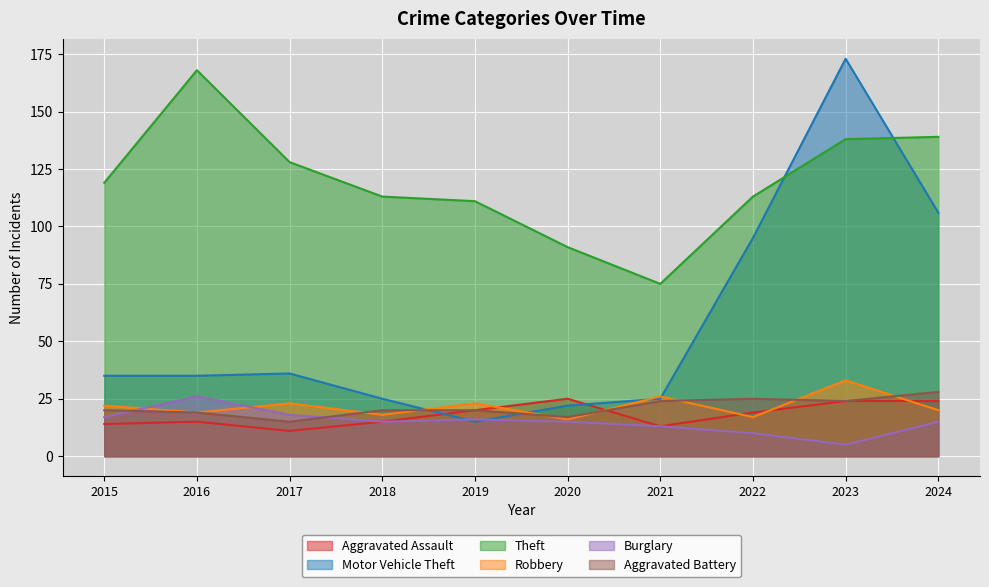

At which category is the sum across all series the highest?

2023